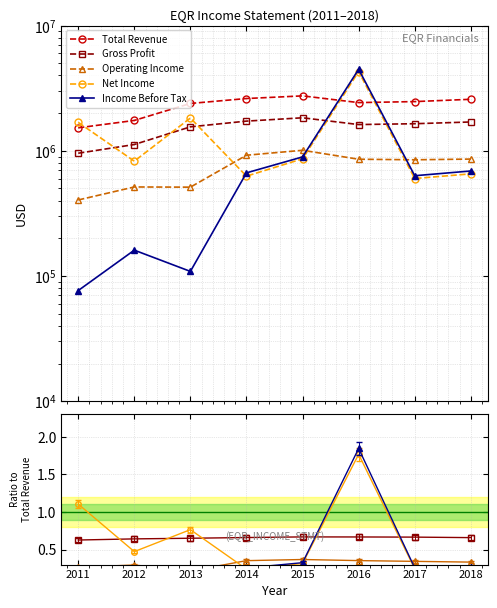

What is the difference between the highest and lowest values at 2011?

1525199.9